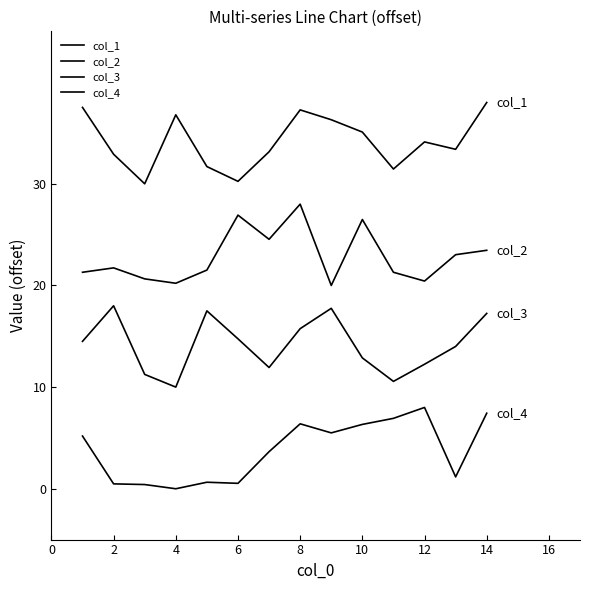

In col_2, how many points are lower than both neighbors (excluding endpoints)?

4